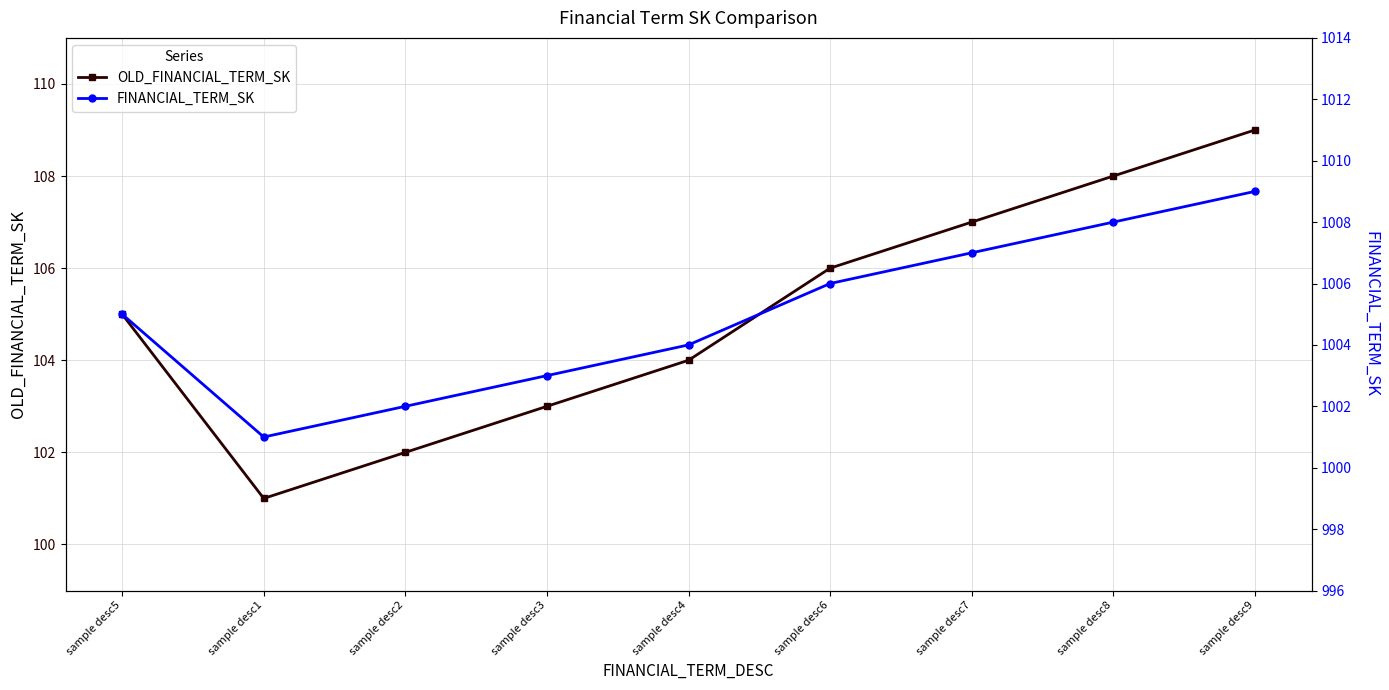

Does the chart display data point markers on the line(s)?

Yes